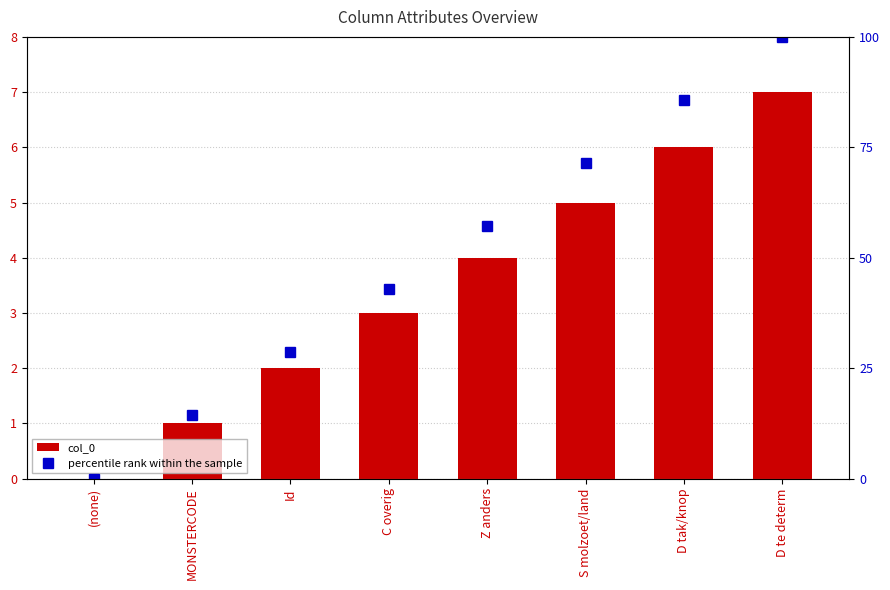

What position from the left is S molzoet/land?

6